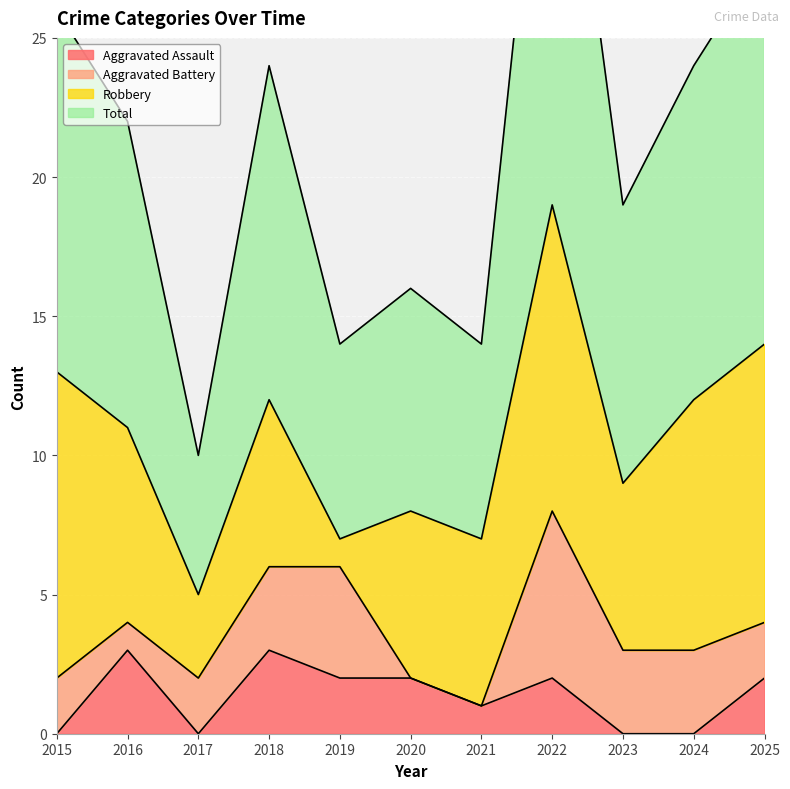

Where is Total nearest to the value 24?

2018